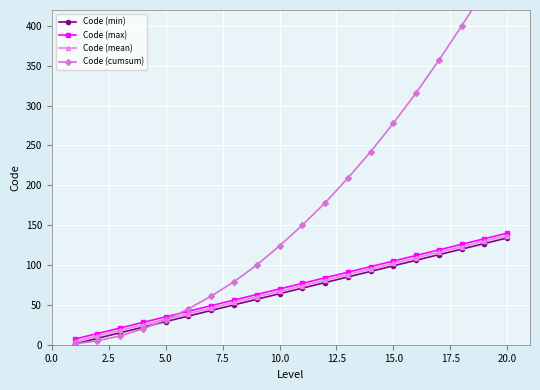

True or false: Code (max) and Code (min) cross at least once.

False